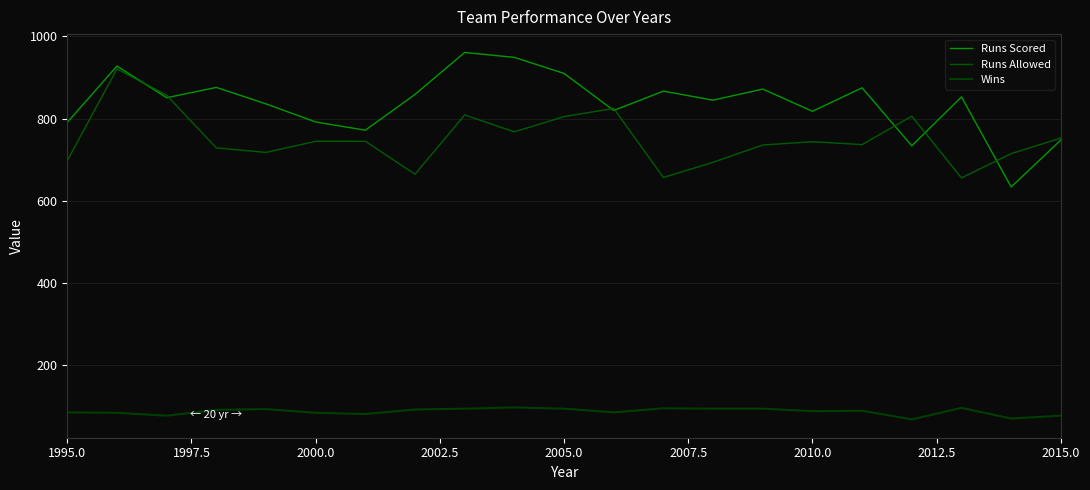

Which series has the largest range (max minus min)?

Runs Scored